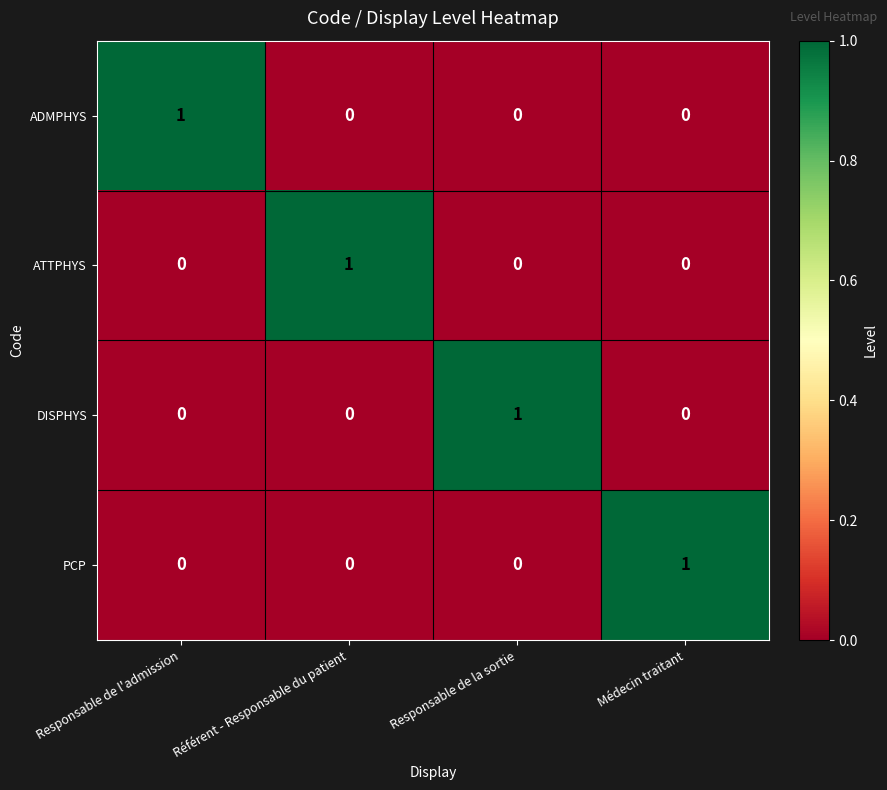

At how many categories does at least one series exceed 0?

4